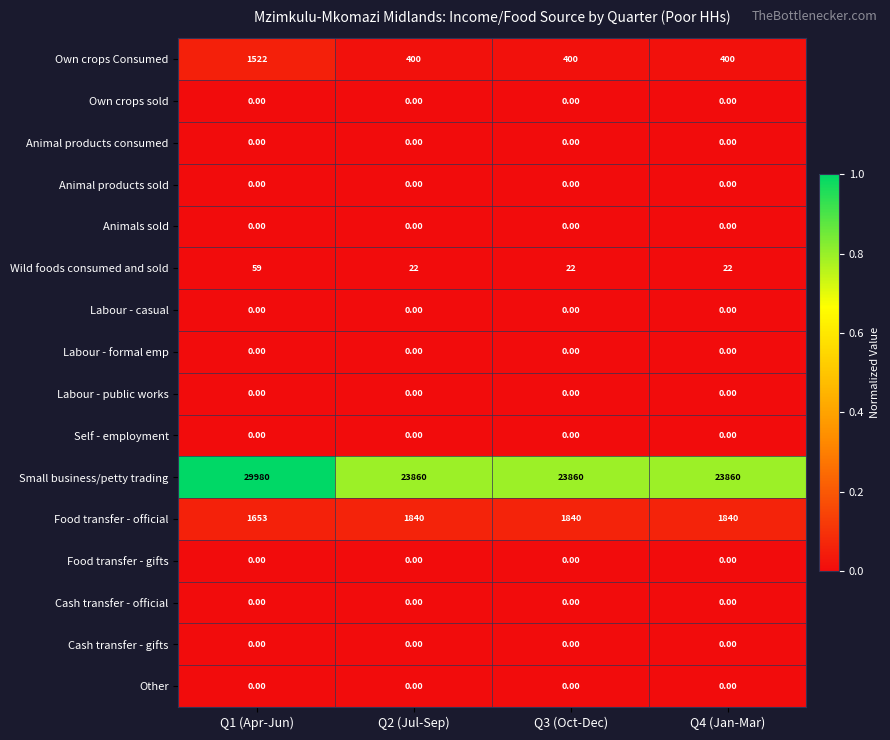

Between Q1 (Apr-Jun) and Q3 (Oct-Dec), which series saw the biggest shift?

Small business/petty trading